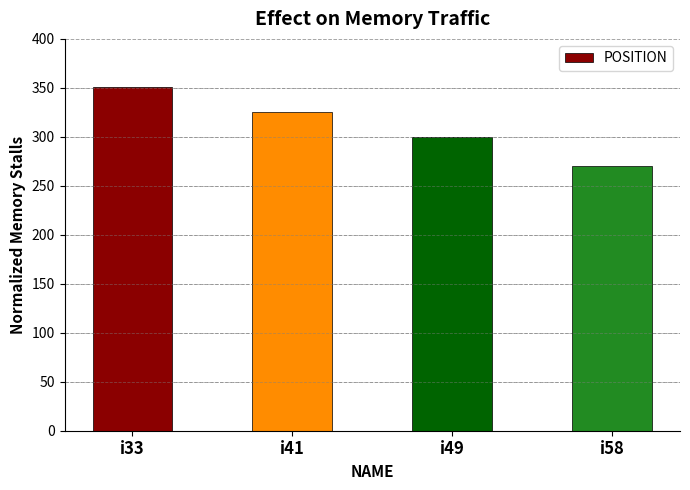

Where does the data first go above 325?

i33